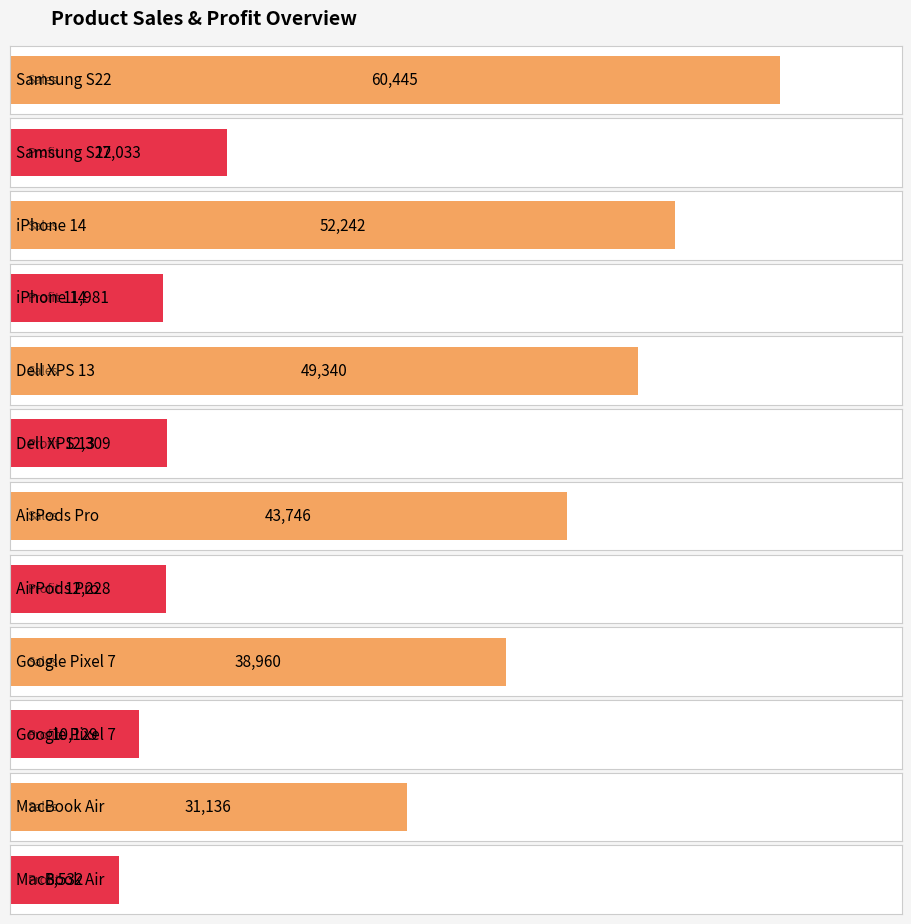

Count the number of data series in this chart.

2